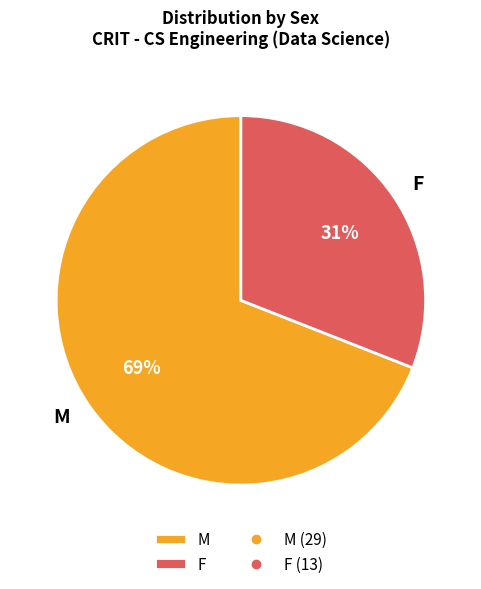

To the nearest percent, what is the difference between the F and M slice percentages?

38%